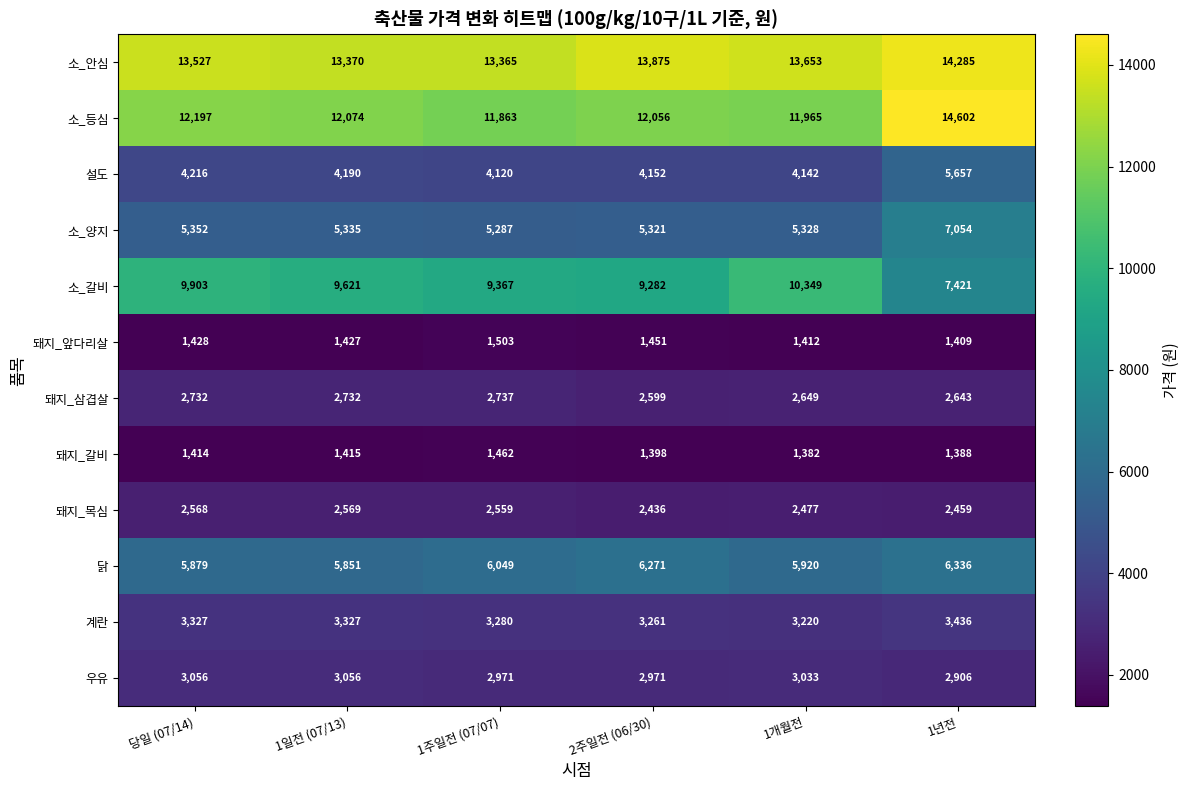

What is the difference between the maximum and minimum values in the 계란 series?

216